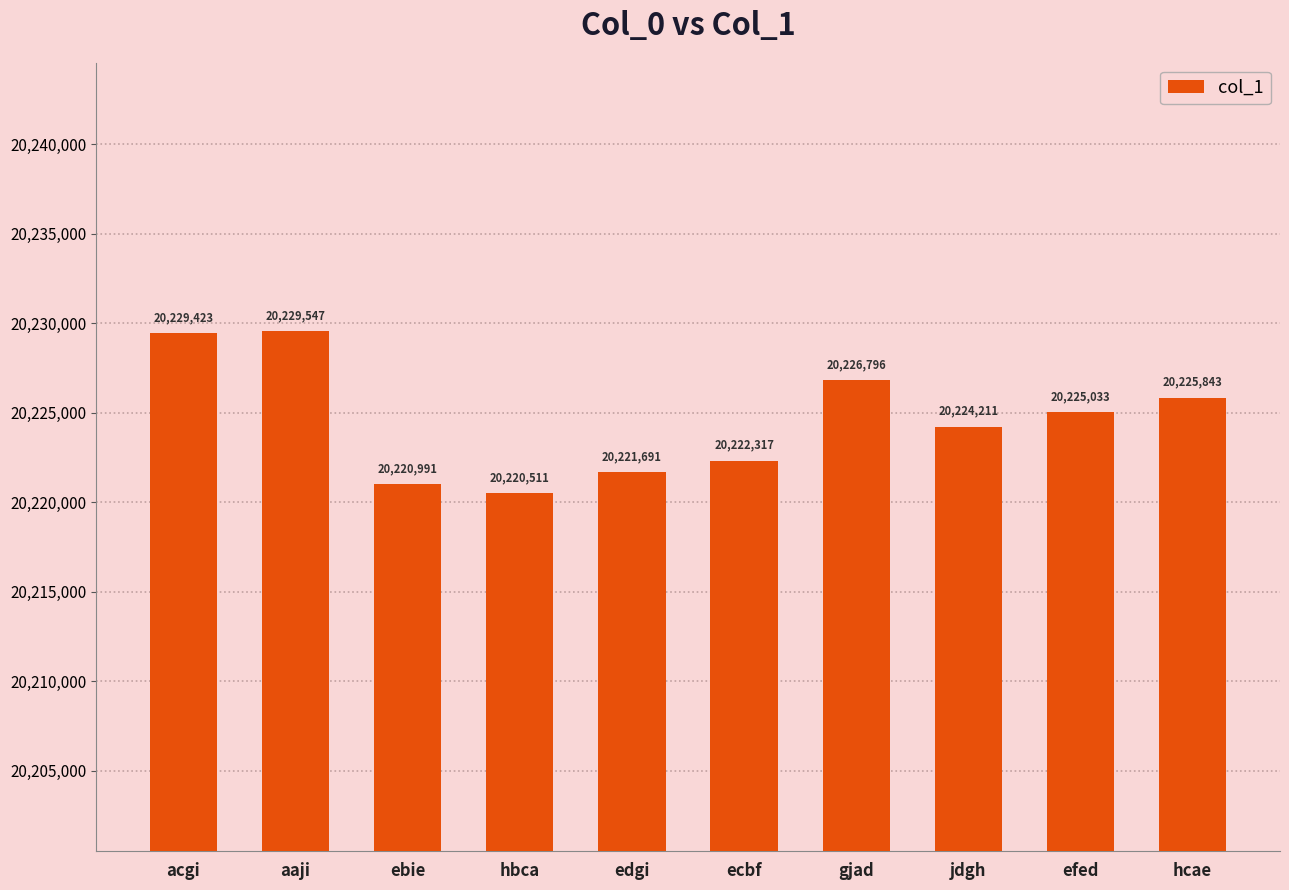

How many categories are shown in the chart?

10